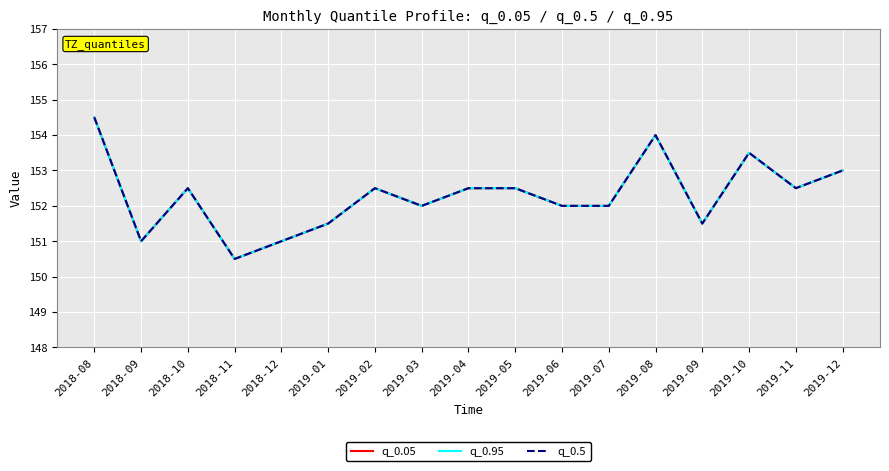

Is this an area chart (filled region under the line)?

No